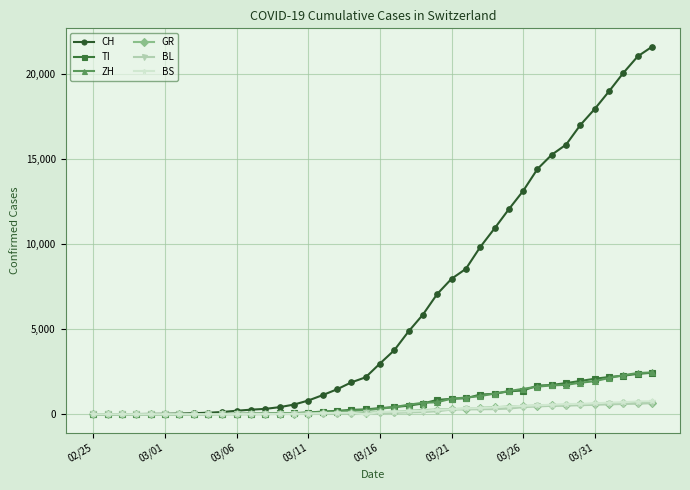

How many data points in ZH are less than 326?

20